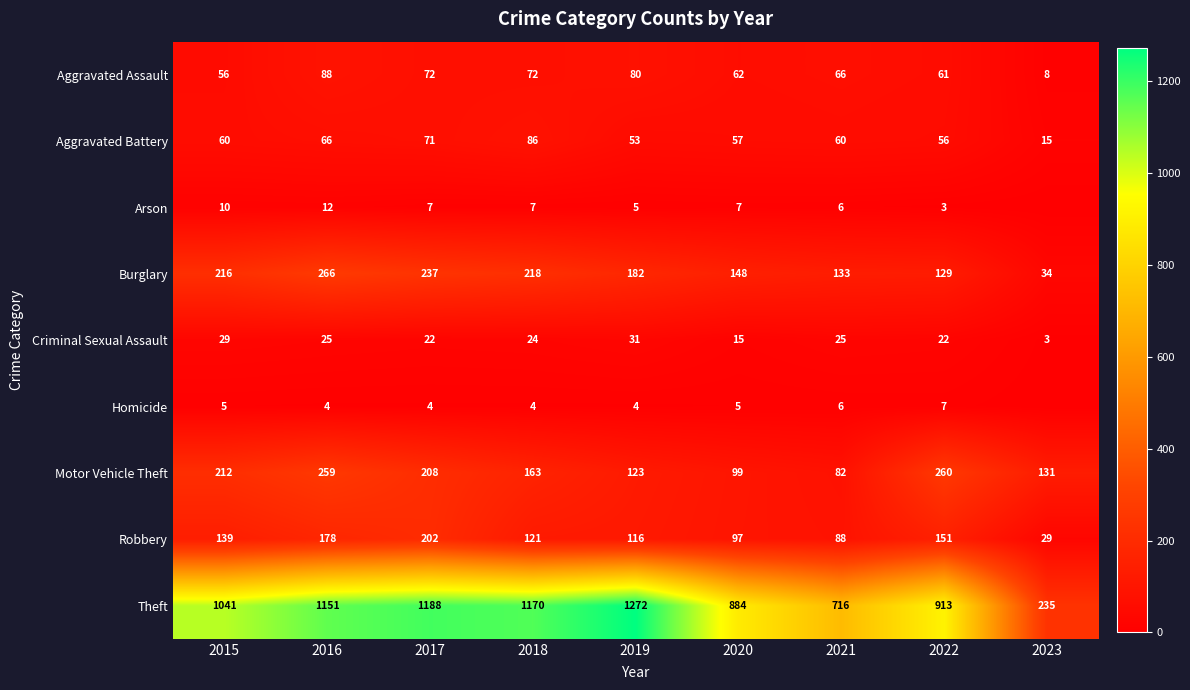

What is the average value of the Aggravated Battery series?

58